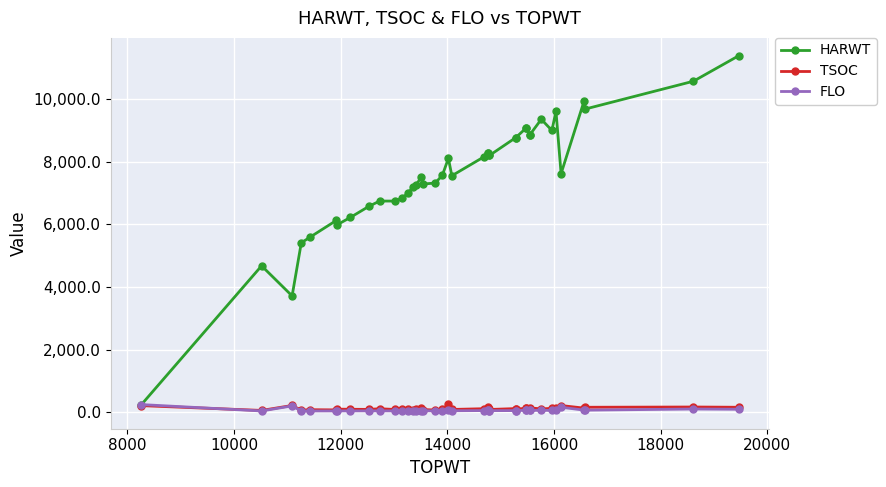

What is the difference between the maximum and minimum values in the FLO series?

205